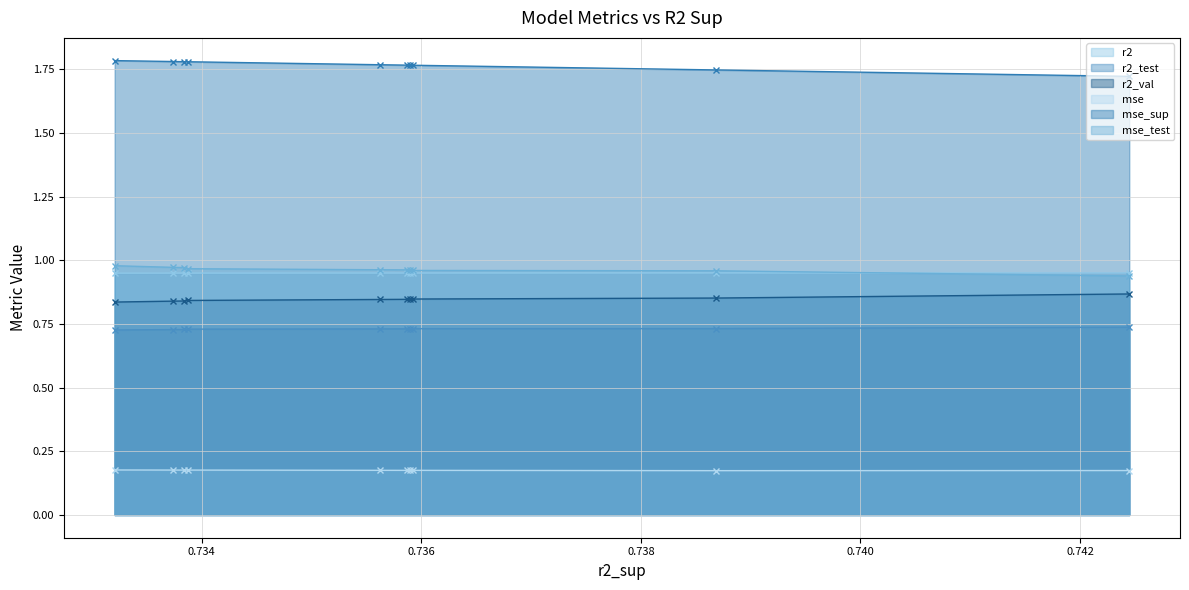

How many series are shown in this chart?

6